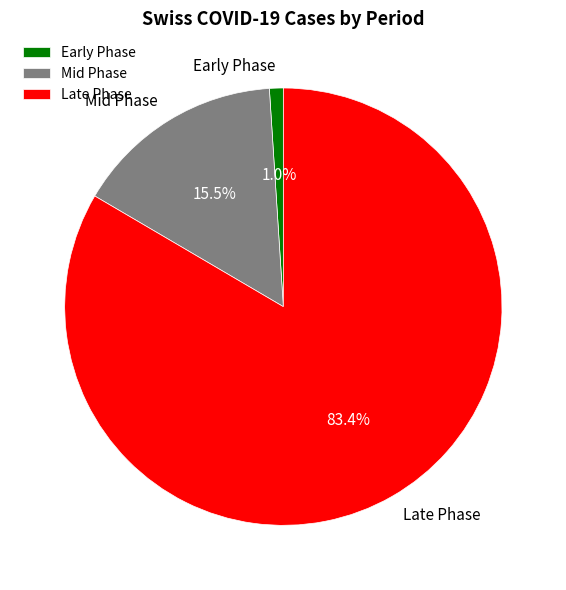

Do Early Phase and Late Phase together represent more than half of the pie?

Yes